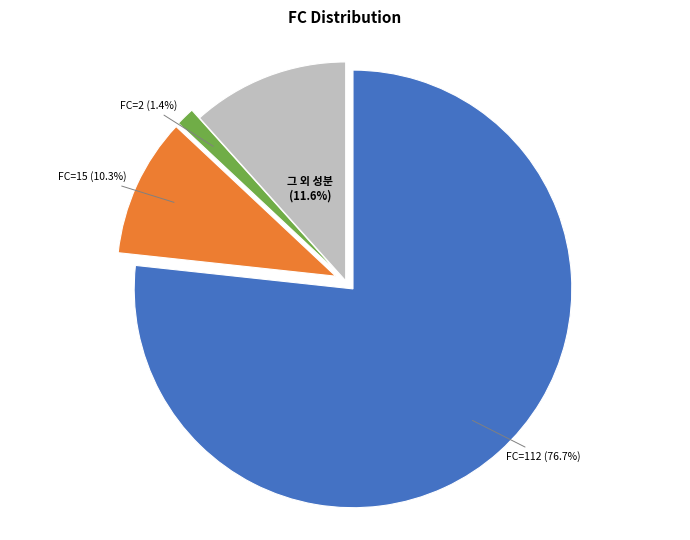

Count the number of slices in the pie.

4